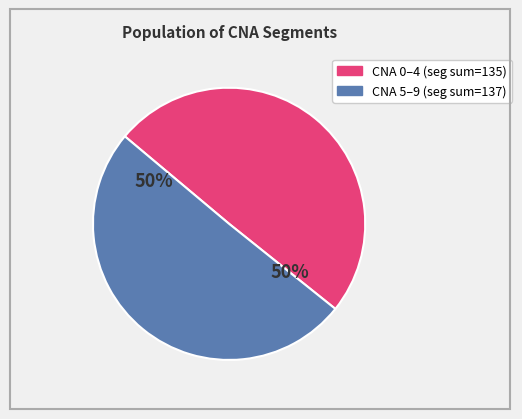

To the nearest percent, what is the average slice percentage?

50%